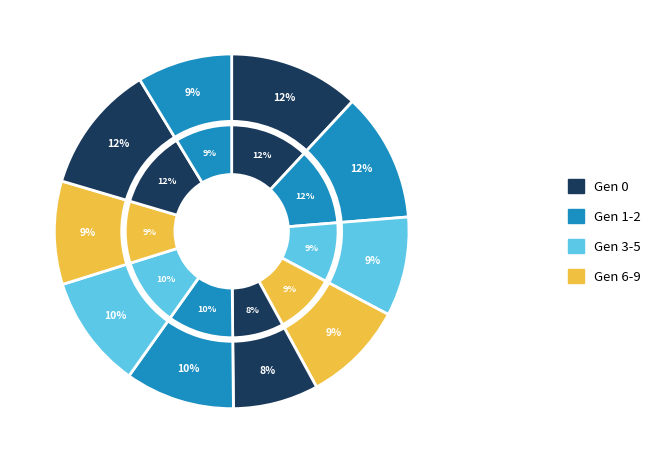

How many segments does this pie chart have?

10